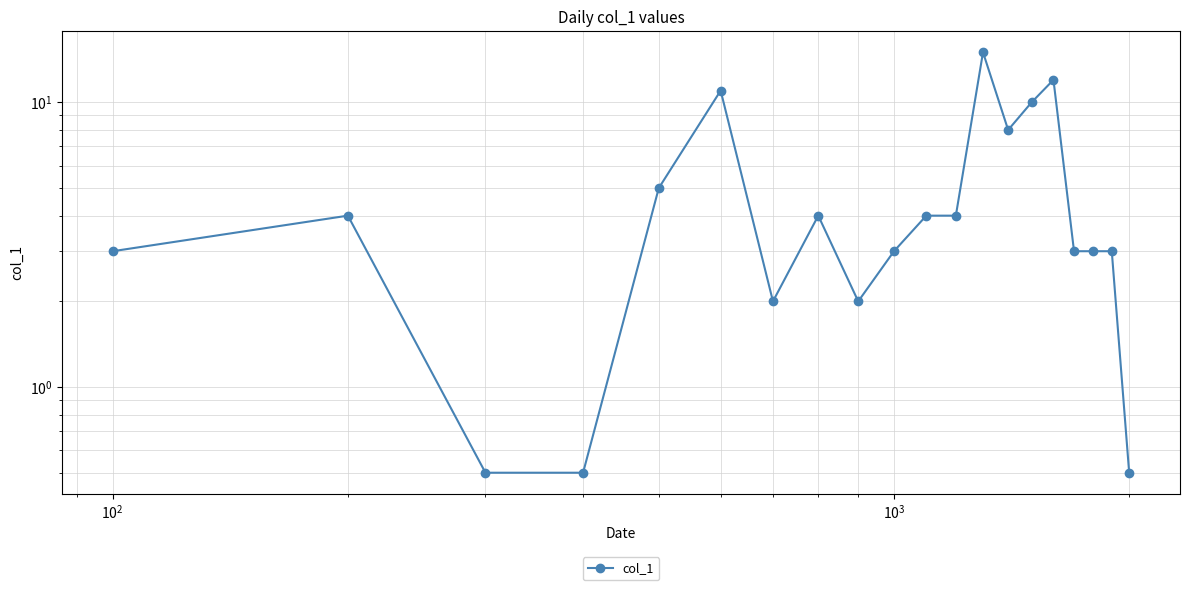

True or false: the data shows 8.2 at $\mathdefault{10^{4}}$.

False